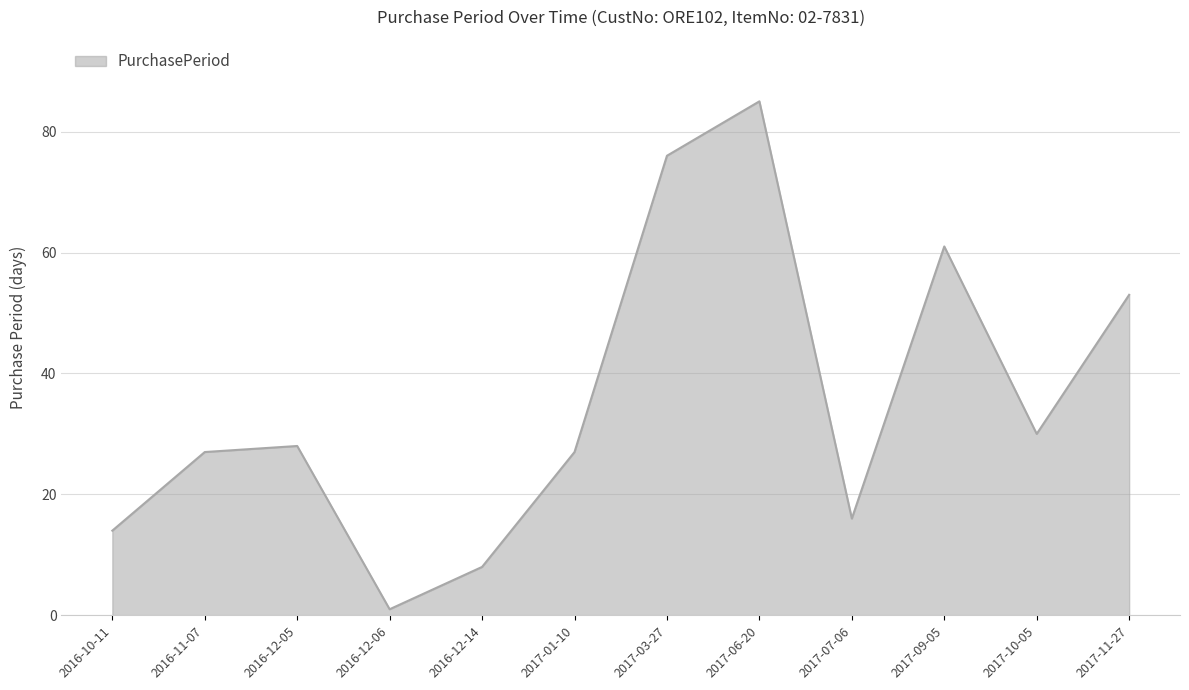

What position from the right is 2016-11-07?

11